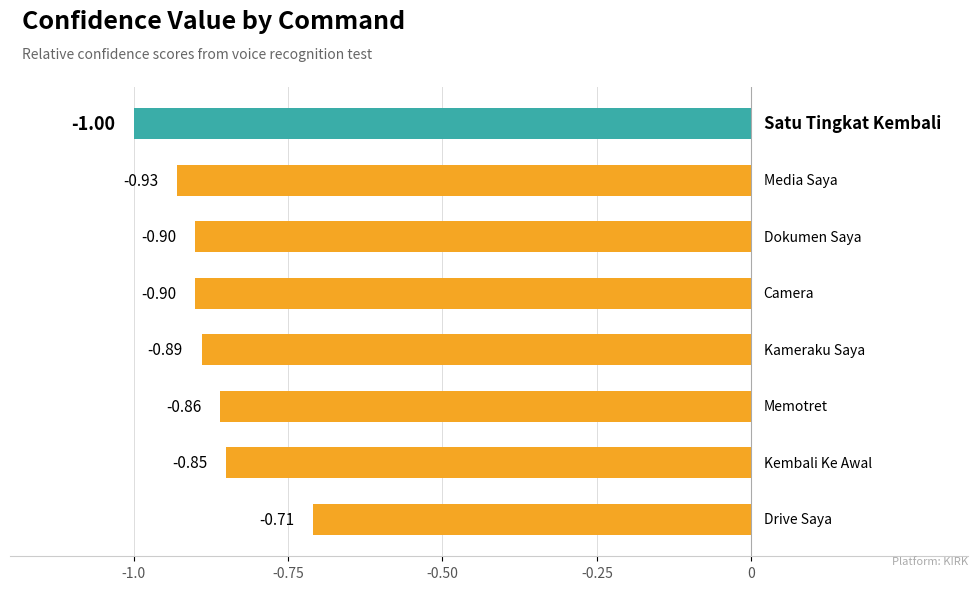

What is the sum of all values?

-7.0